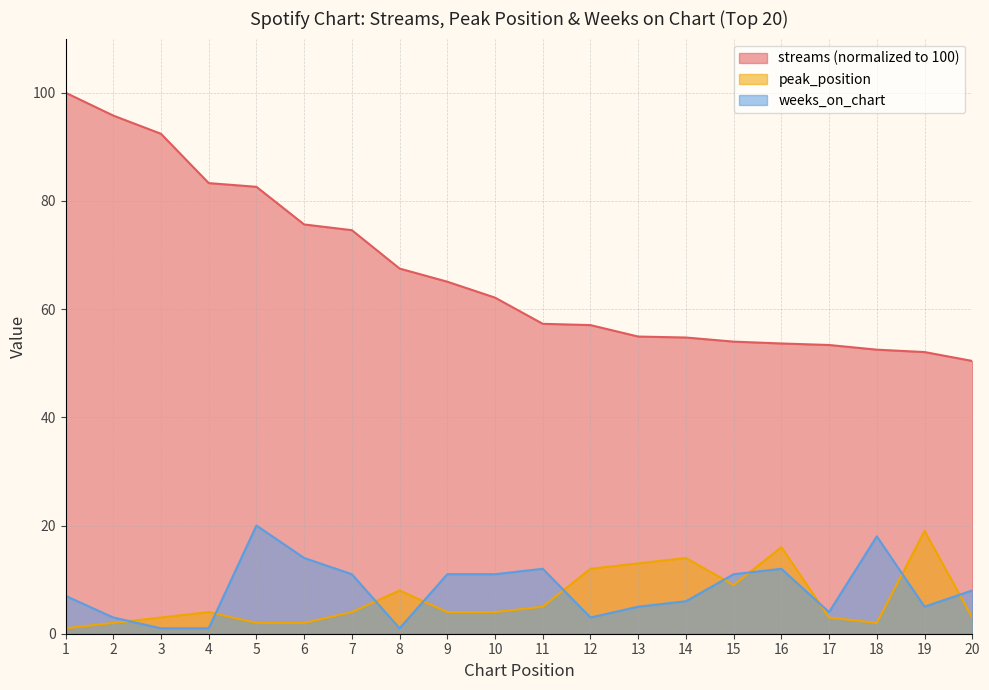

Rank the series at 17 from lowest to highest value.

peak_position, weeks_on_chart, streams